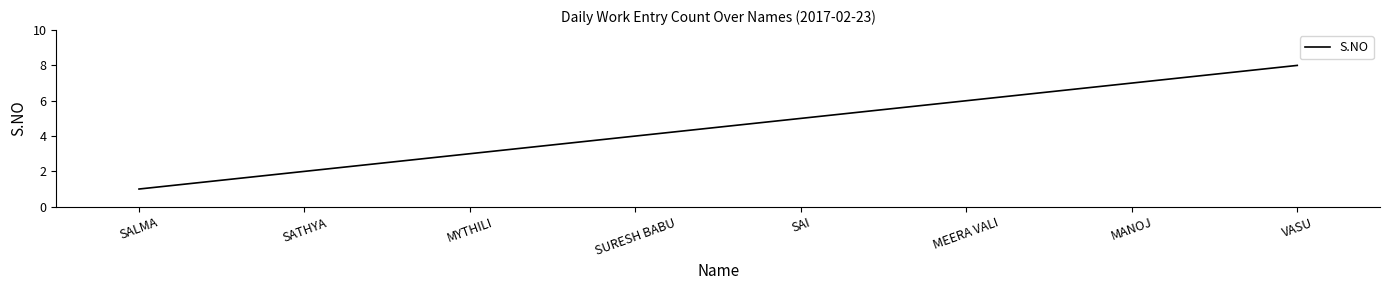

What is the change in value from SATHYA to VASU?

+6